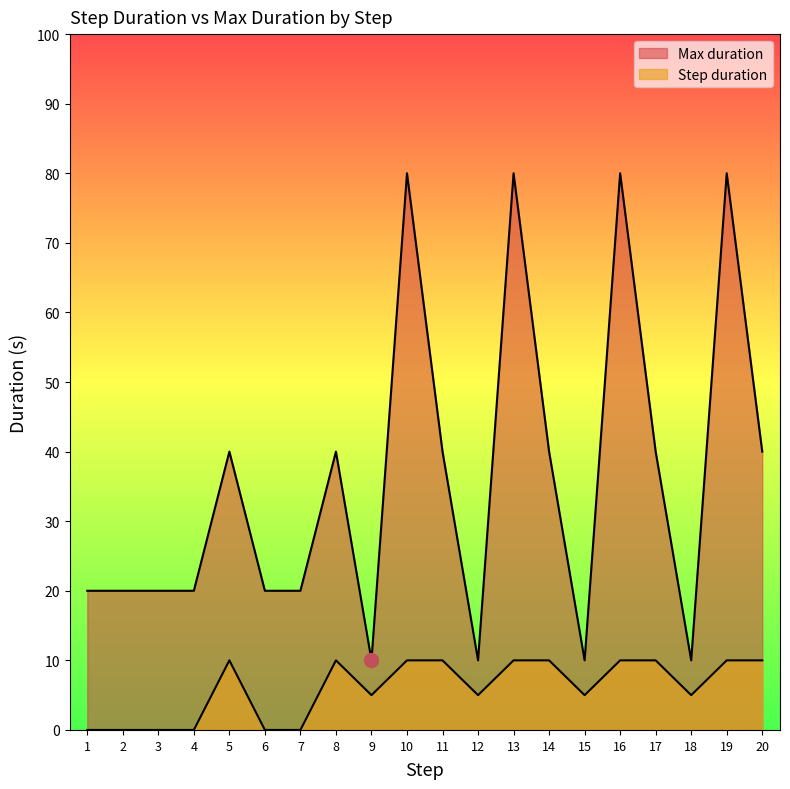

What is the maximum value for Max duration?

80